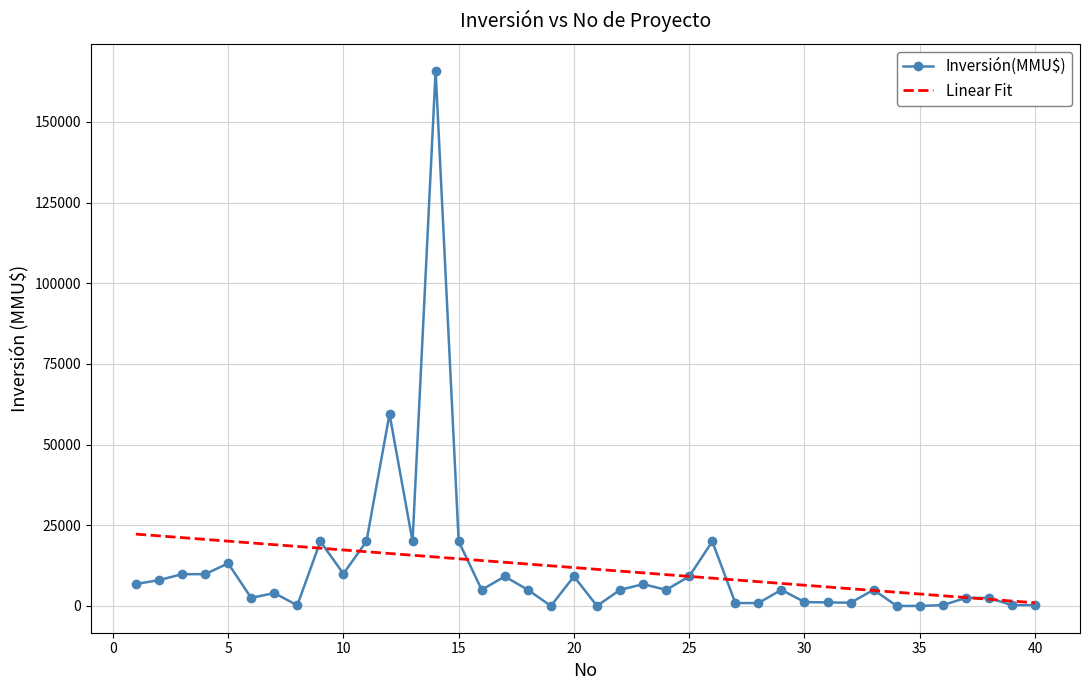

Rank the series by their maximum value, from lowest to highest.

Linear Fit, Inversión(MMU$)